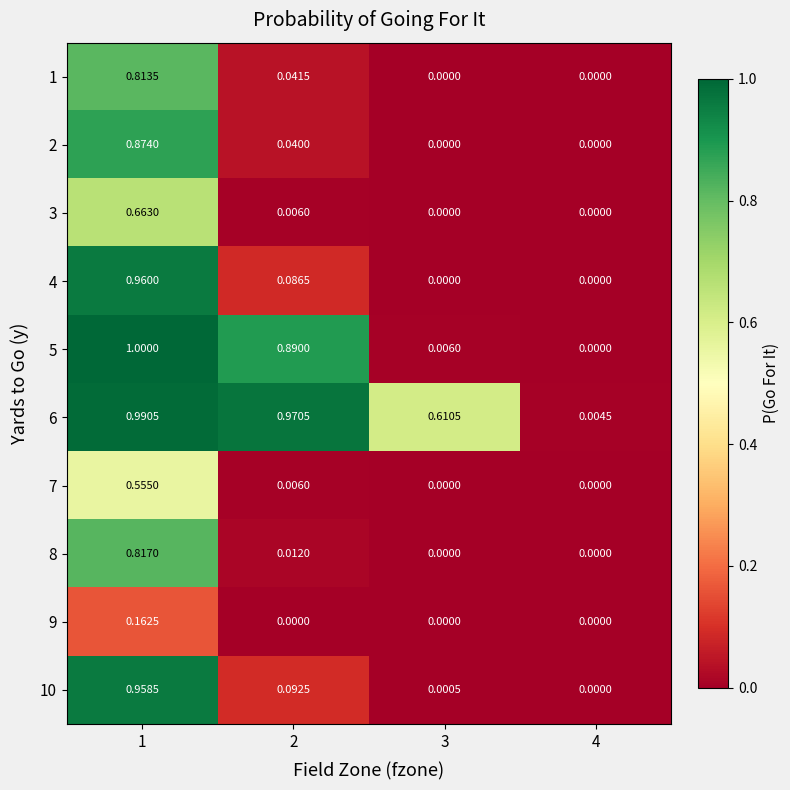

How many values in the 2 series exceed 0?

2